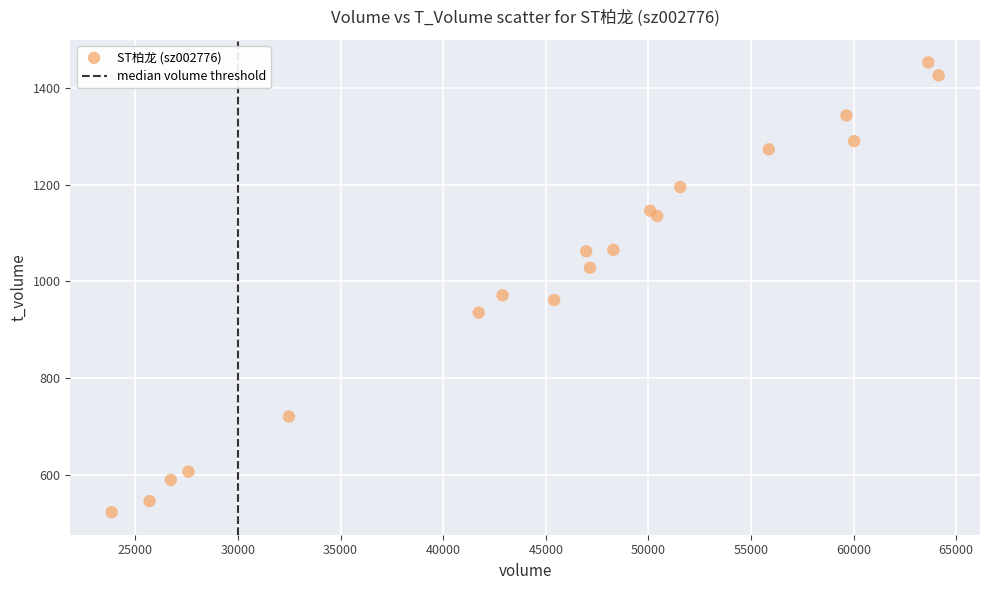

What is the range of X values (max minus min)?

40298